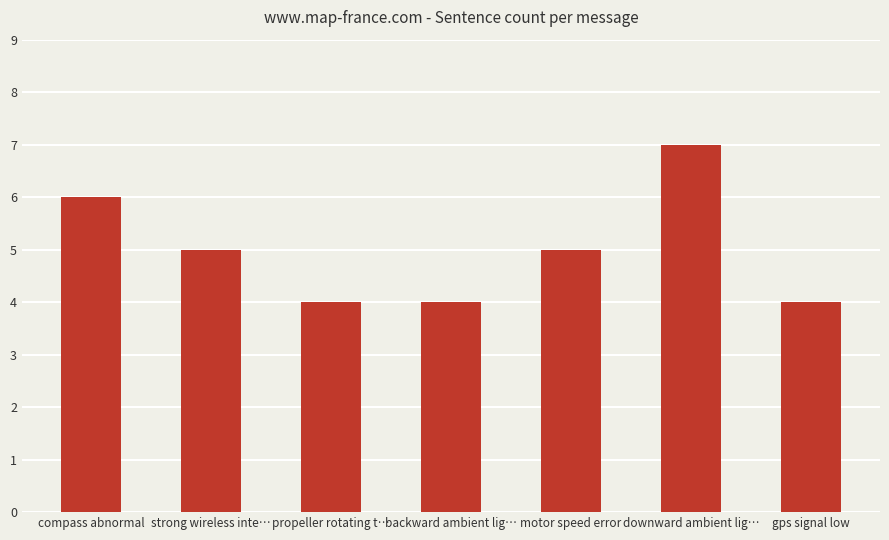

Where does the data first go above 5?

compass abnormal